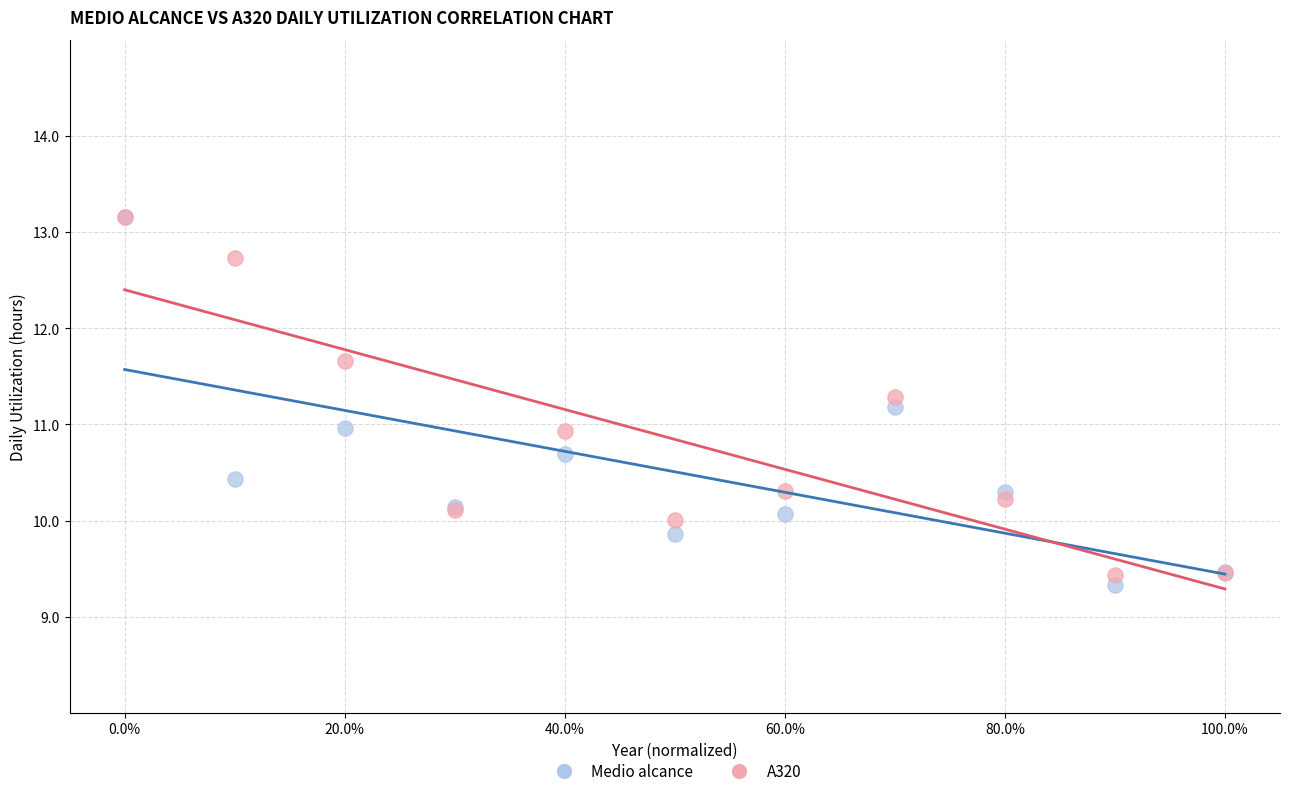

What are all the series names shown in the legend?

Medio alcance, A320